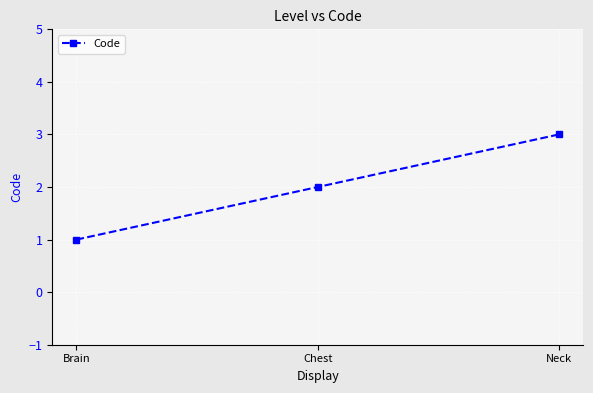

What is the value of the 1st point from the left?

1